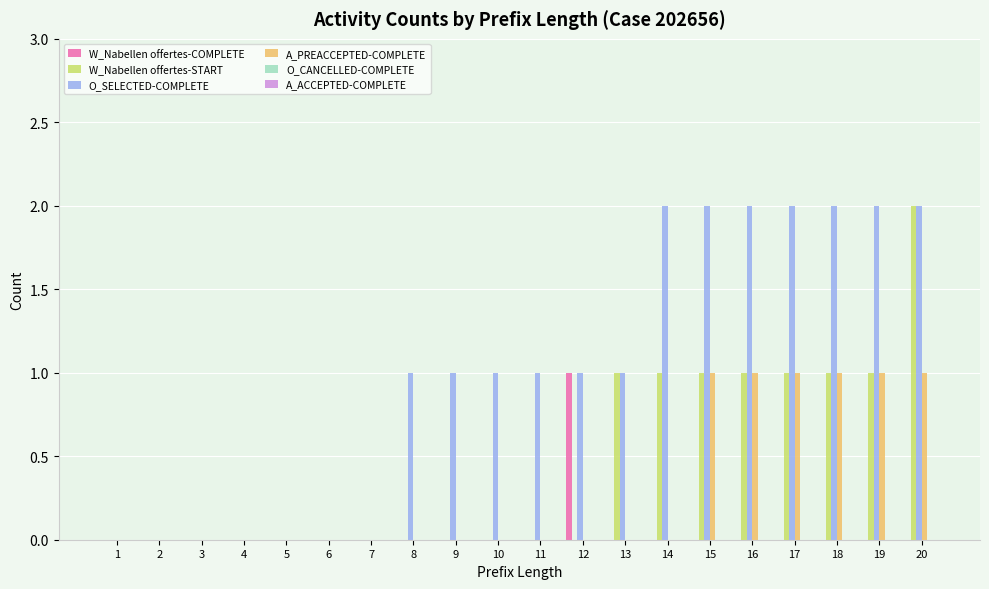

The W_Nabellen offertes-START series shows 0 at 6. True or false?

True